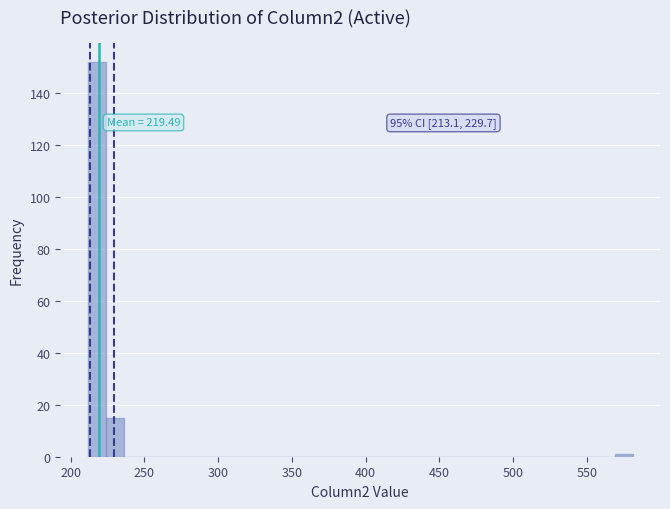

Around what value on the x-axis is the tallest bar? Give the approximate position of its centre, as read against the axis.

220